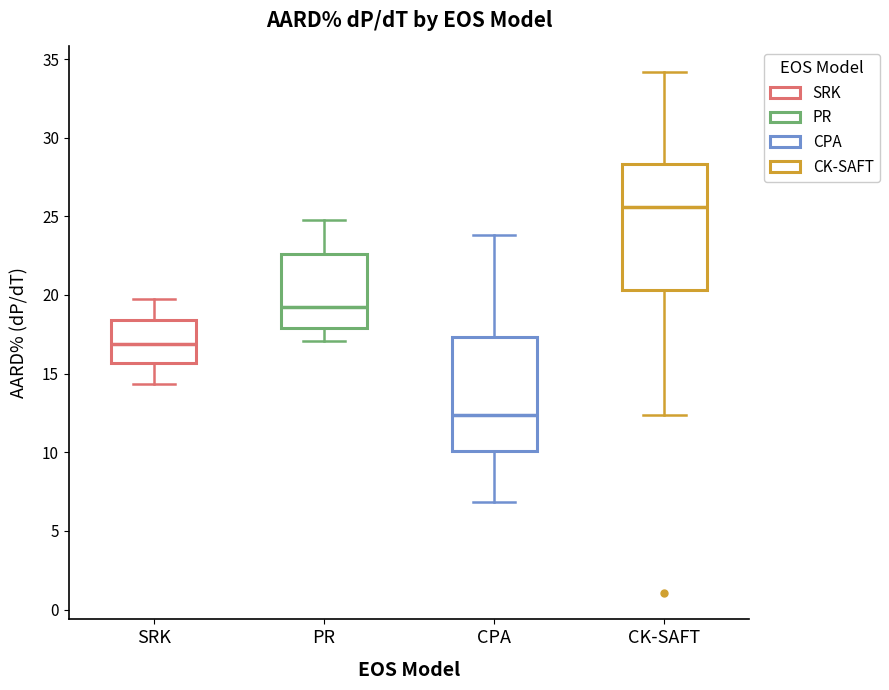

Which box is the tallest, from its lower edge to its upper edge?

CK-SAFT